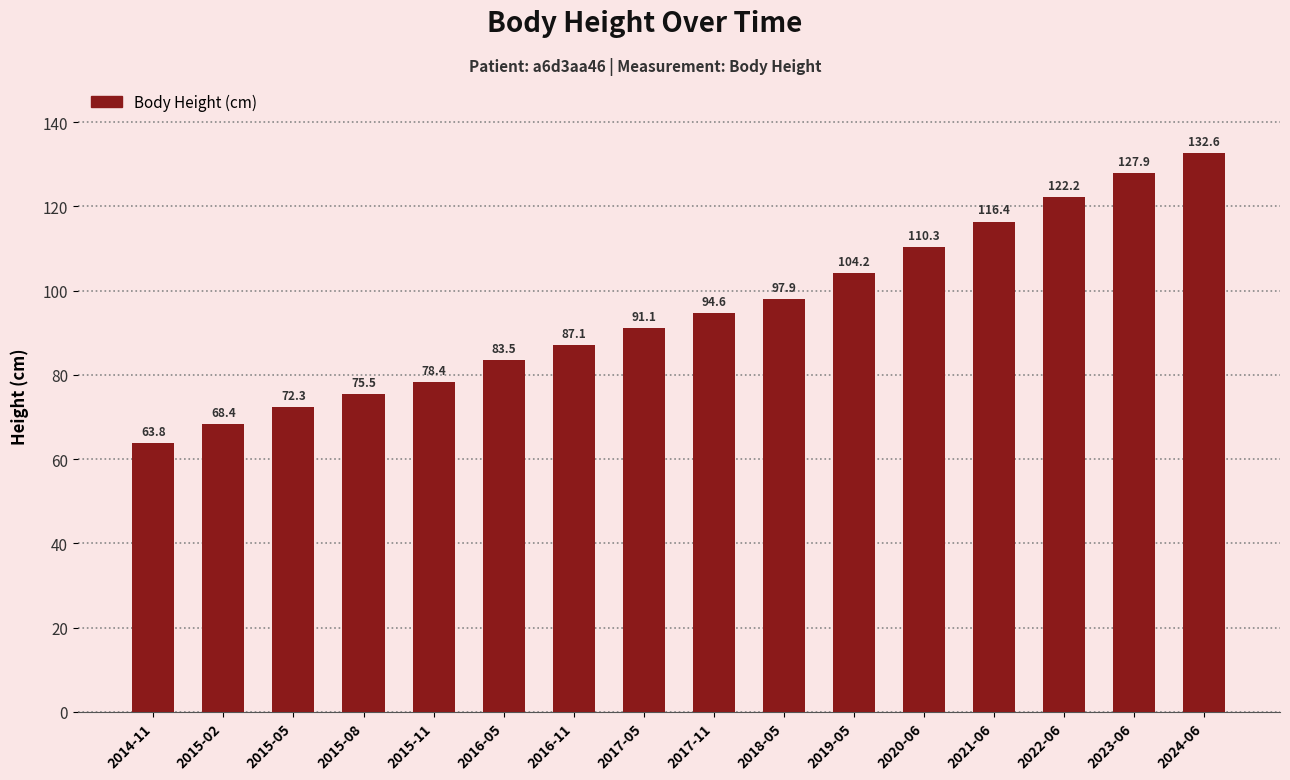

Between 2019-05 and 2015-11, which is larger?

2019-05